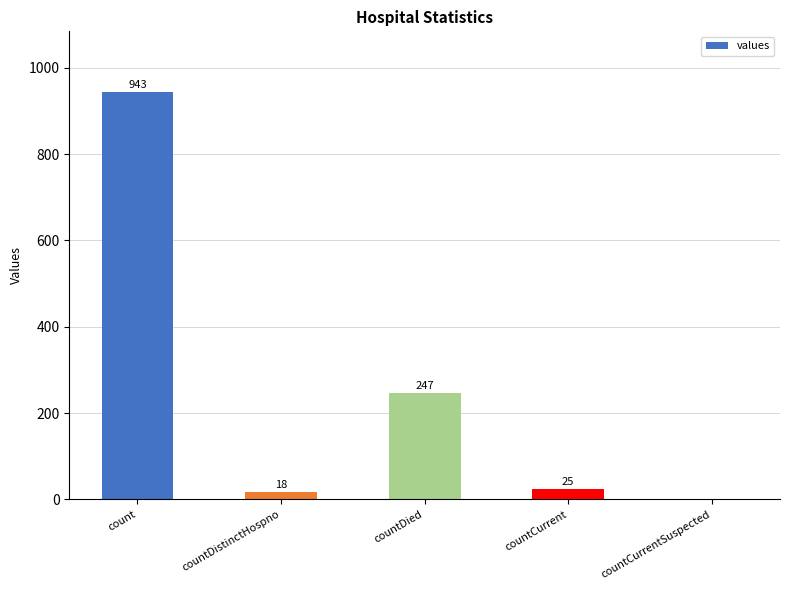

What is the change in value from count to countCurrentSuspected?

-943